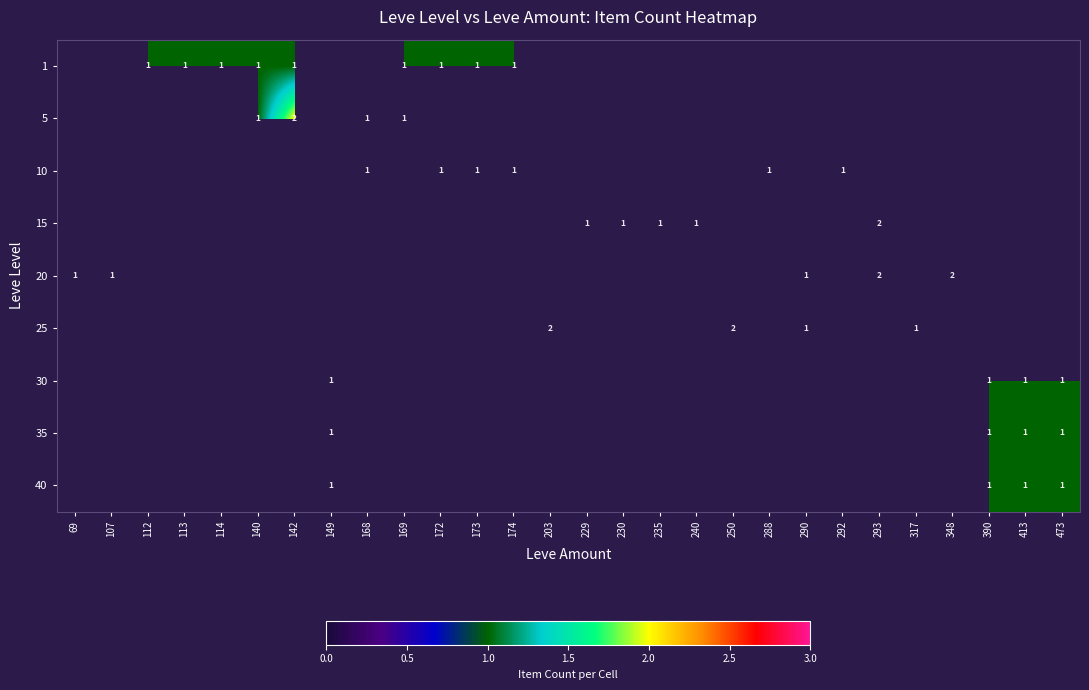

What is the maximum value shown in the chart?

2